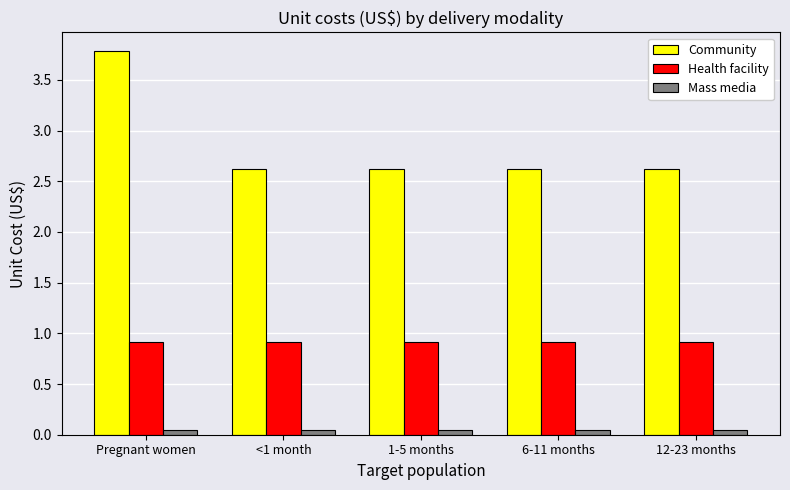

What is the label of the 3rd bar from the left?

1-5 months